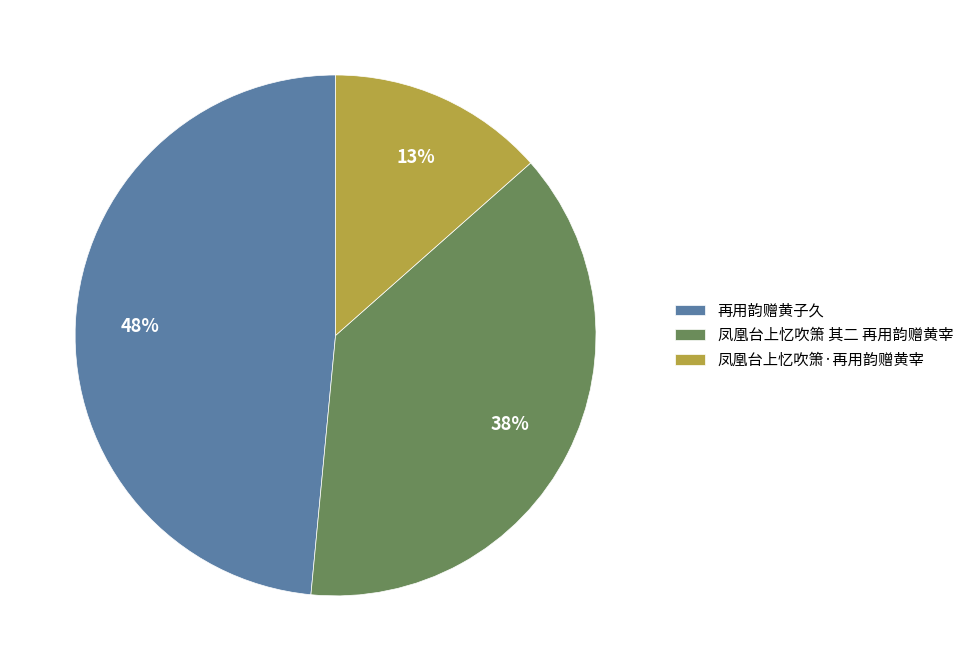

To the nearest percent, what is the combined percentage of 凤凰台上忆吹箫 其二 再用韵赠黄宰 and 再用韵赠黄子久?

87%